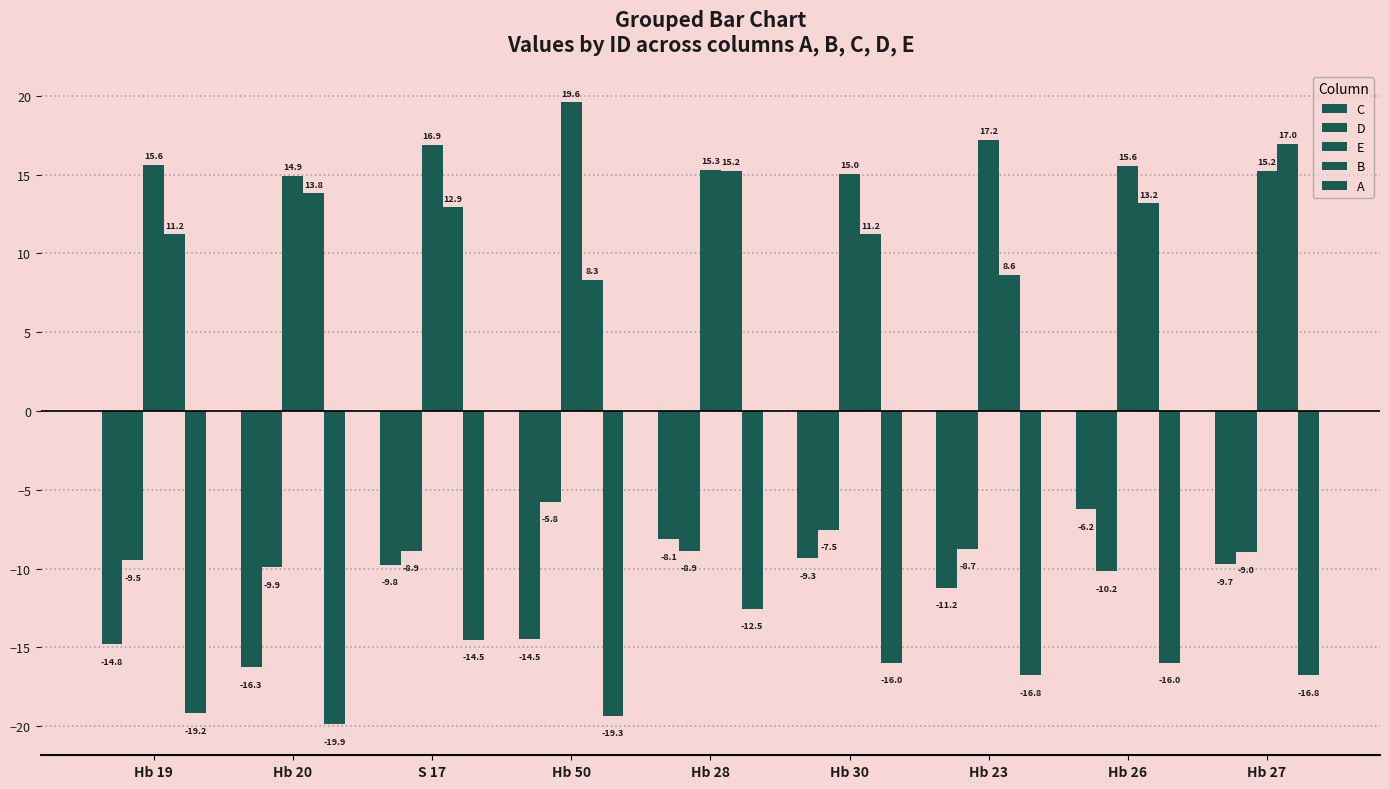

What is the label of the 7th bar from the right?

S 17